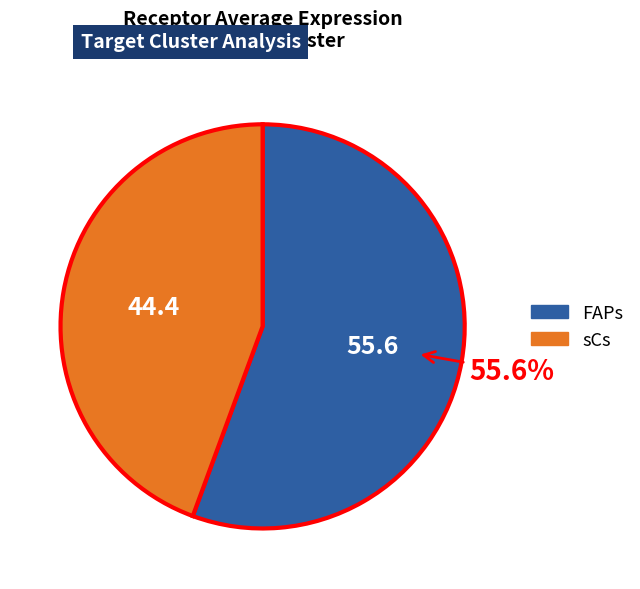

To the nearest percent, what percentage of the pie is FAPs?

56%